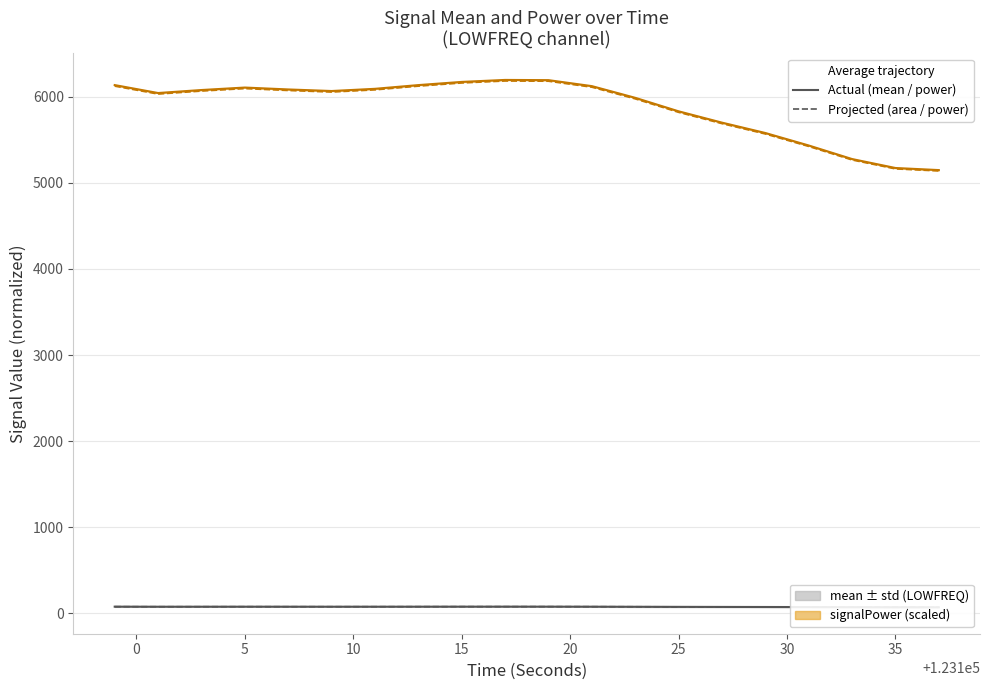

Count the number of categories in the chart.

20